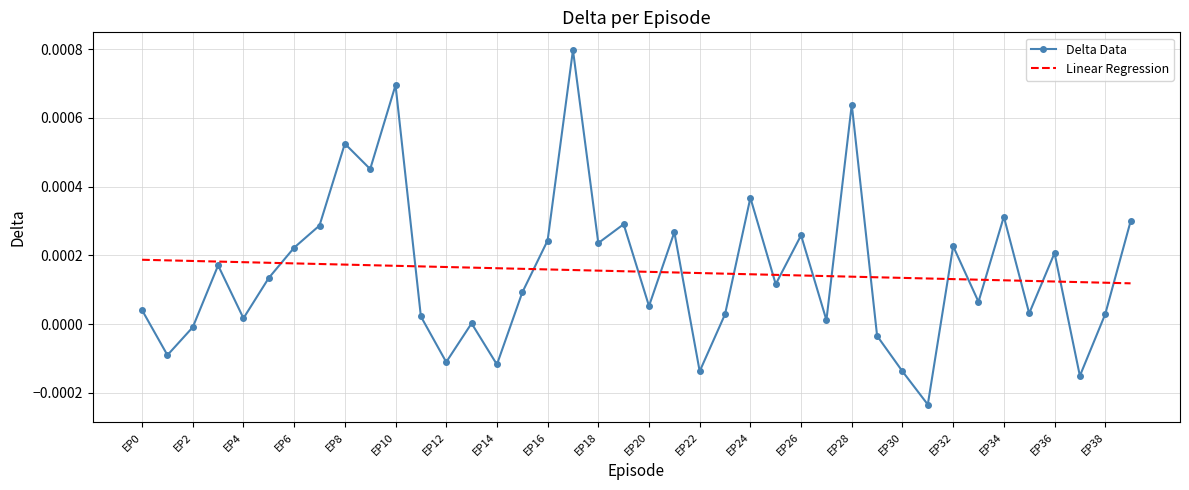

List the series in order of their peak value, highest first.

Delta Data, Linear Regression